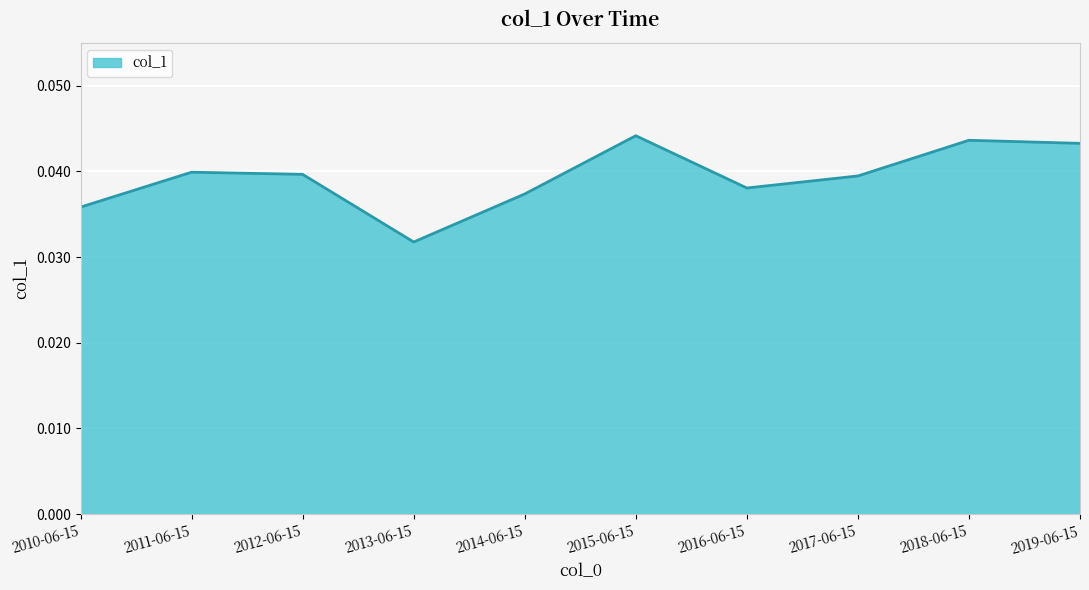

What position from the left is 2012-06-15?

3